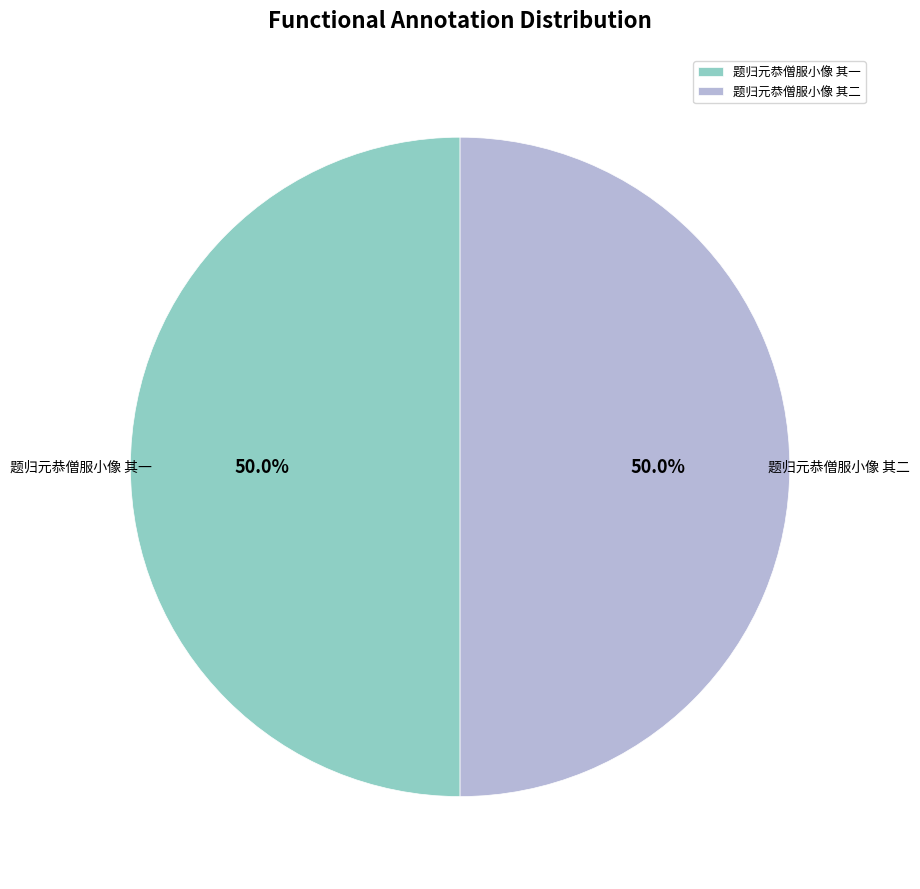

To the nearest percent, what portion does 题归元恭僧服小像 其一 represent?

50%